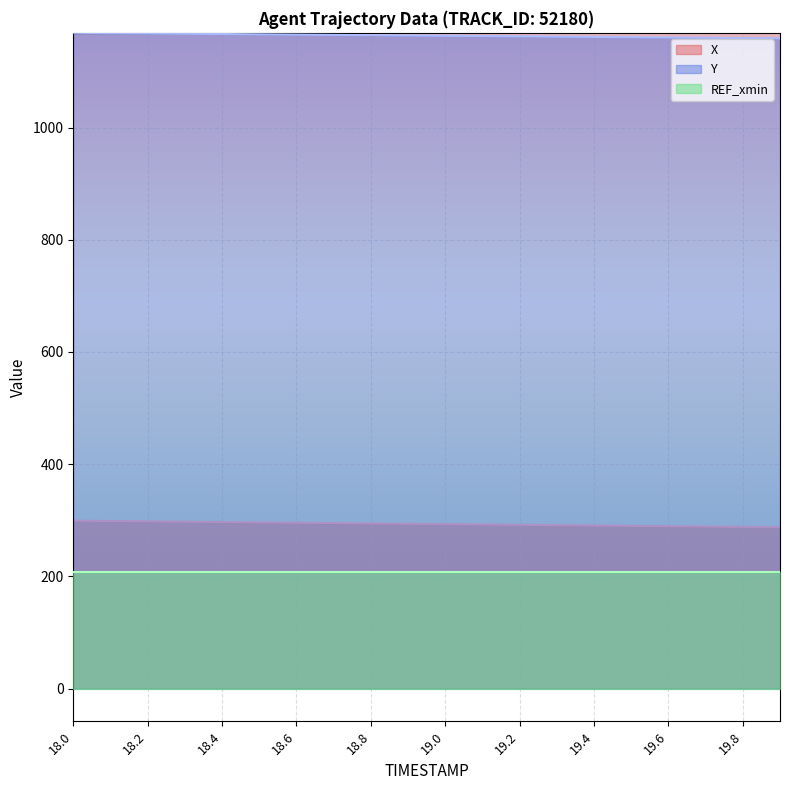

What is the minimum value for Y?

1159.2